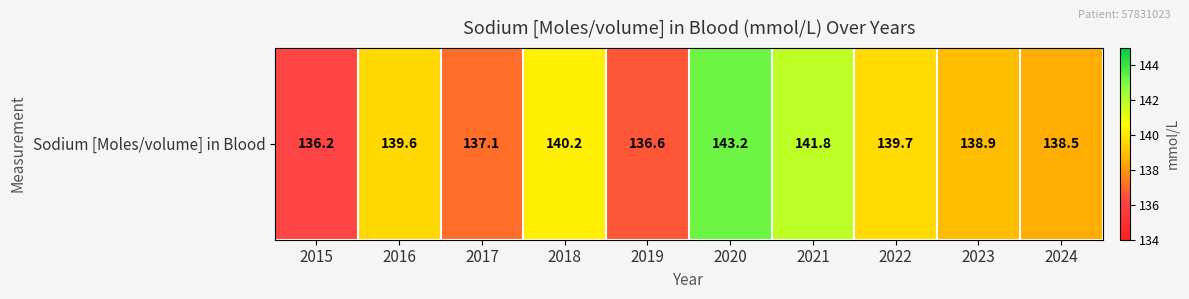

List the labels in order of value, largest first.

2020, 2021, 2018, 2022, 2016, 2023, 2024, 2017, 2019, 2015